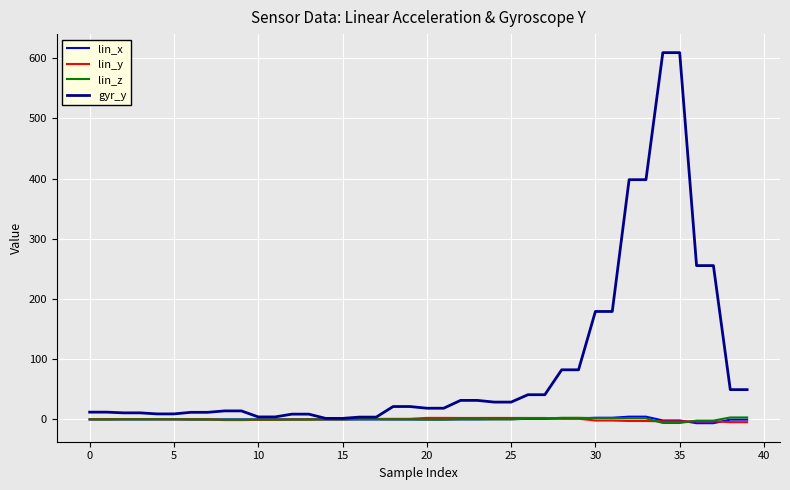

What is the maximum value shown in the chart?

609.1